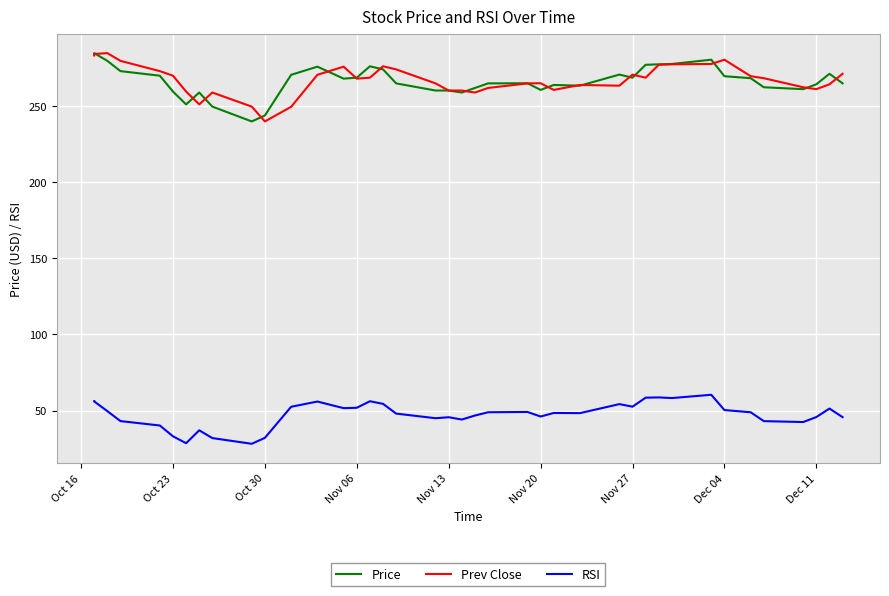

How many data points in RSI are less than 48?

17